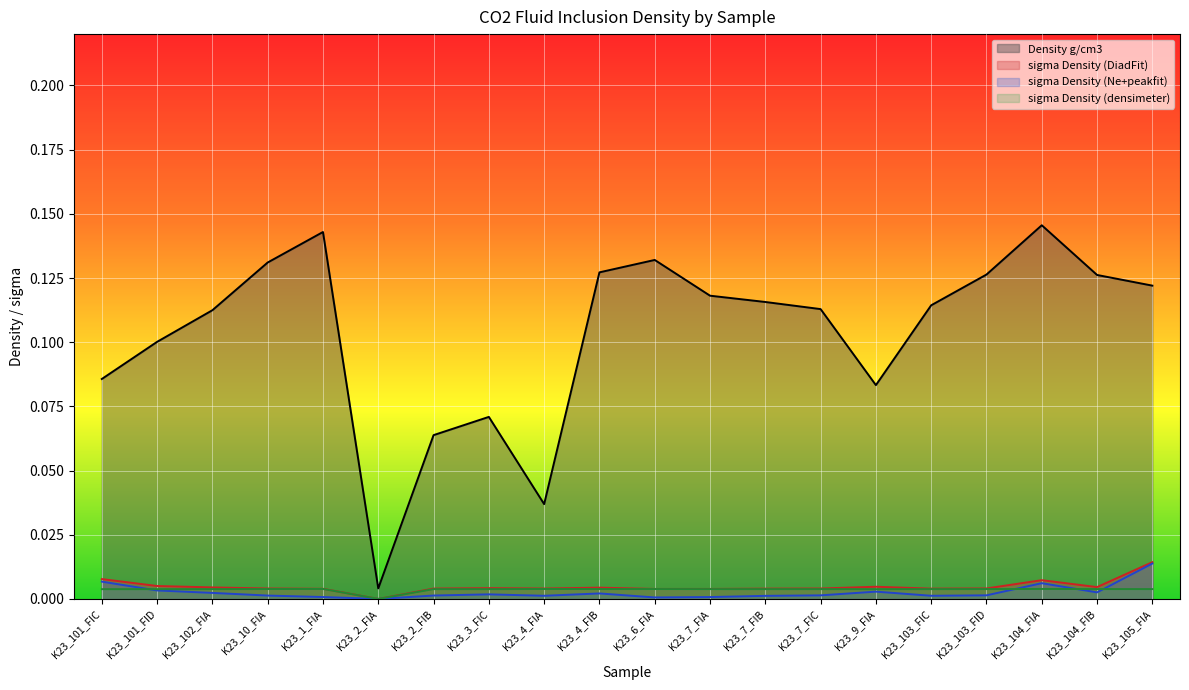

Between K23_10_FIA and K23_103_FIC, which series saw the biggest shift?

Density g/cm3